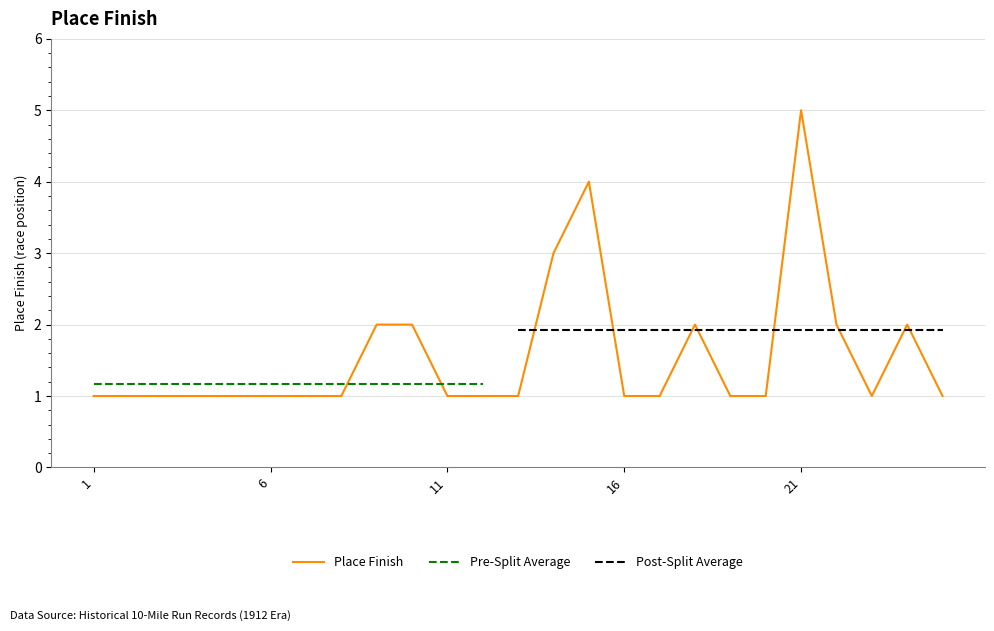

What is the greatest value displayed?

5